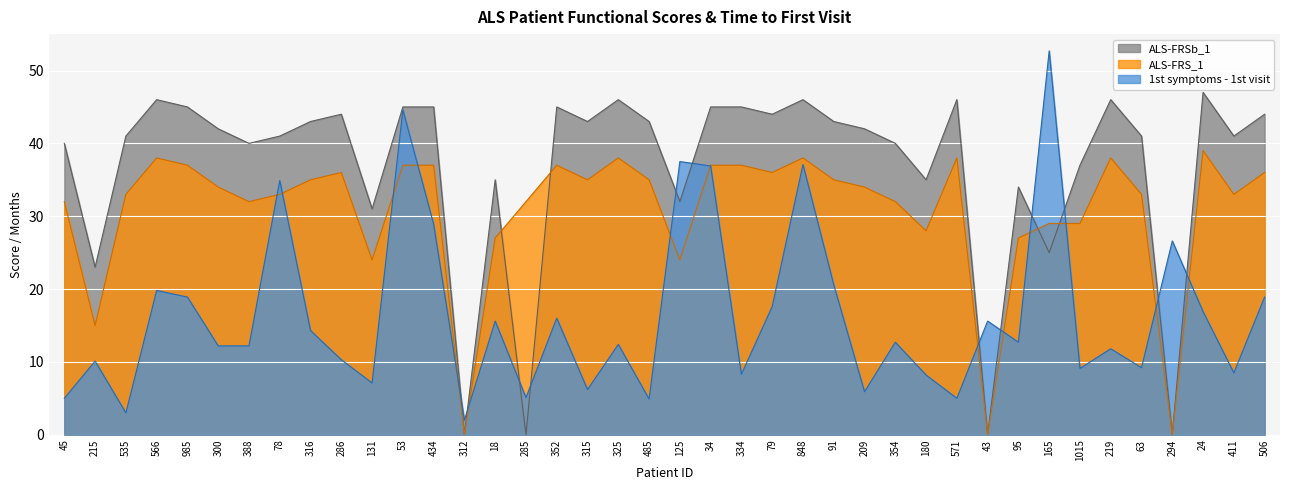

Which series has the largest range (max minus min)?

1st symptoms - 1st visit